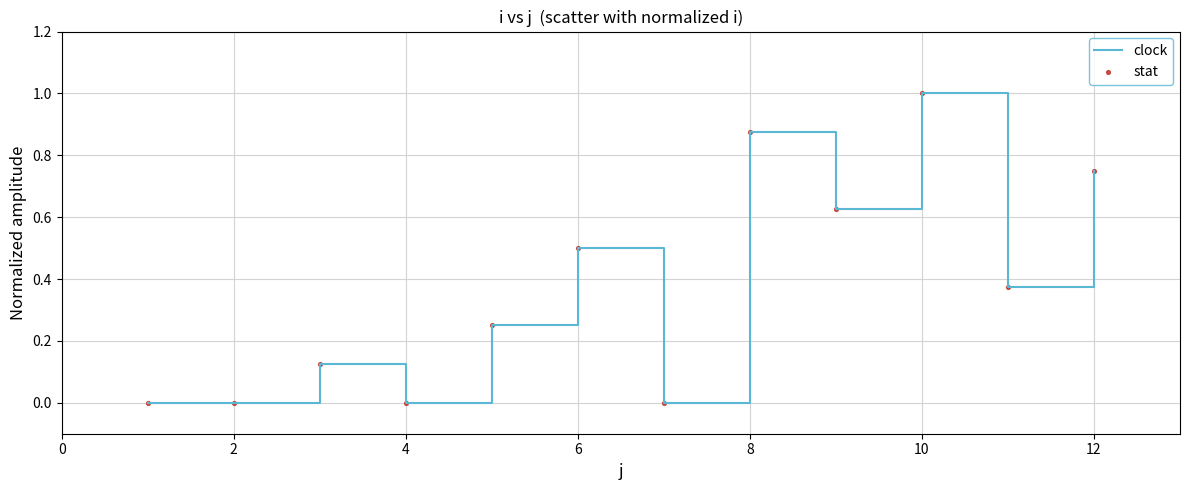

What is the difference between the maximum and minimum values?

1.0